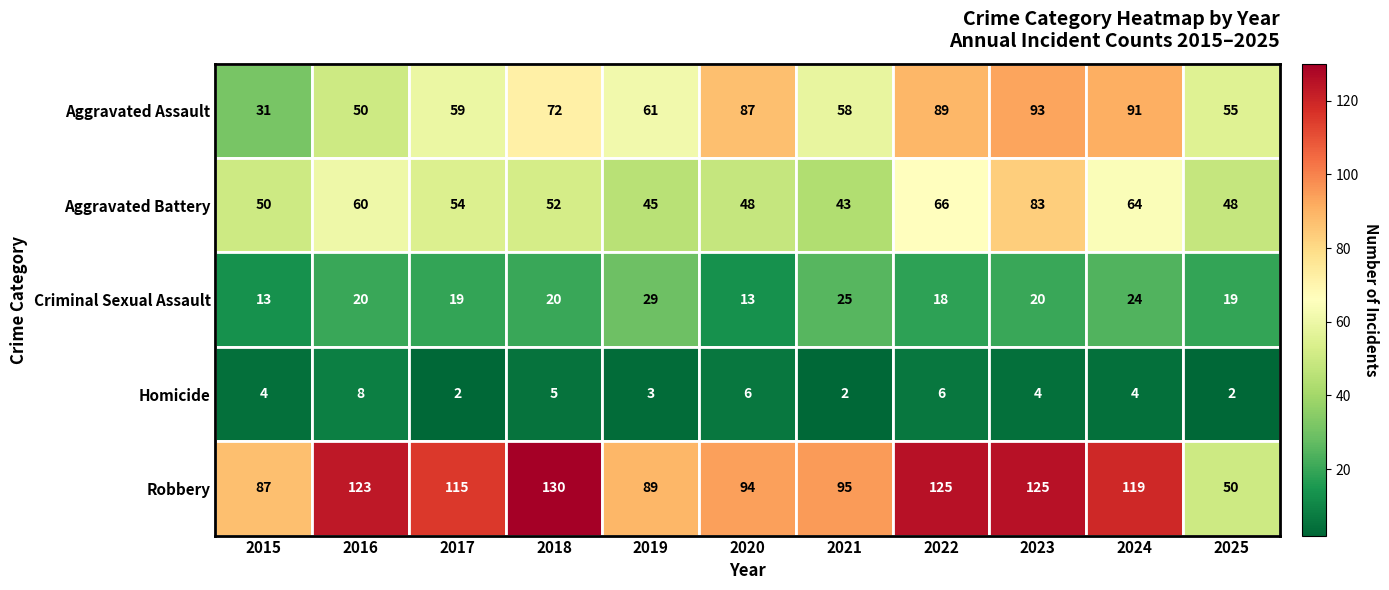

Which series has the widest spread of values?

Robbery